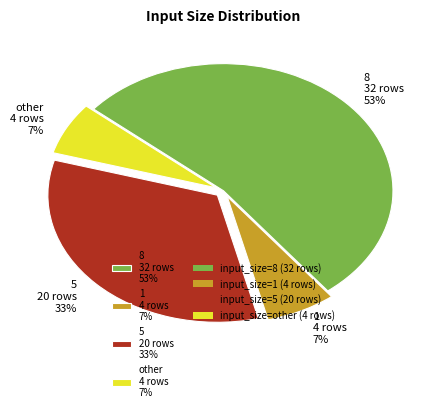

To the nearest percent, what portion does other represent?

7%